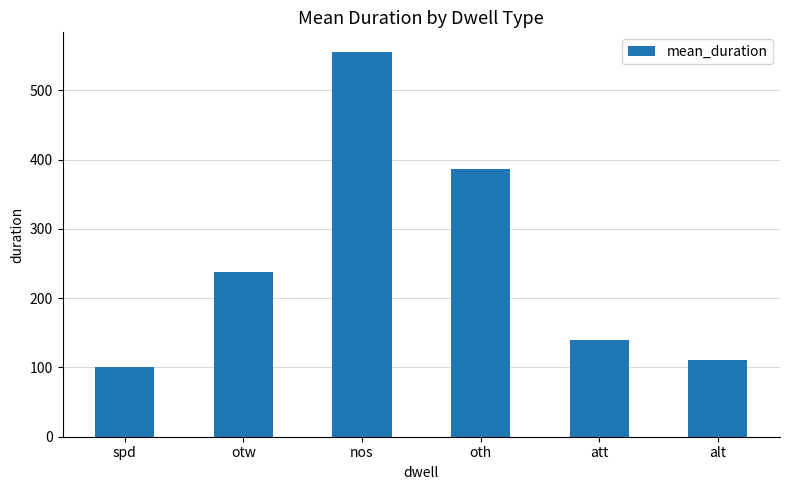

What is the sum of the values at spd and otw?

338.2